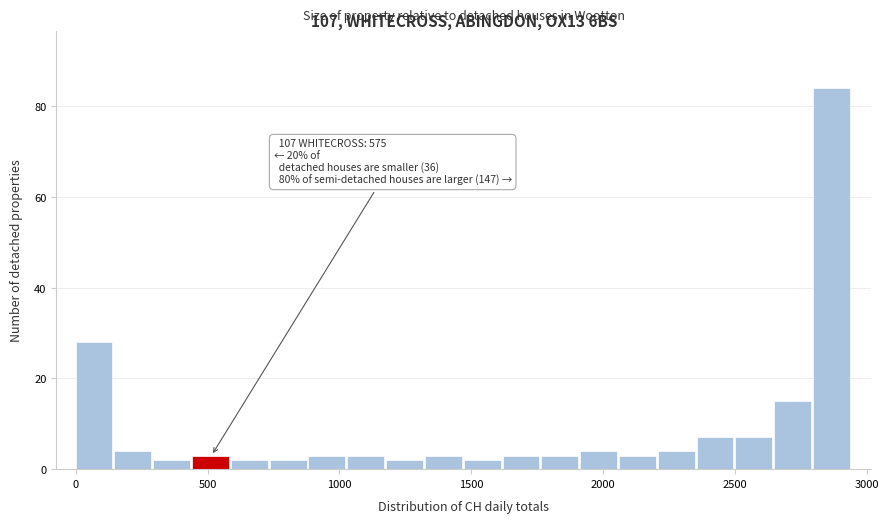

Read against the x-axis, roughly where is the centre of the tallest bar?

2850